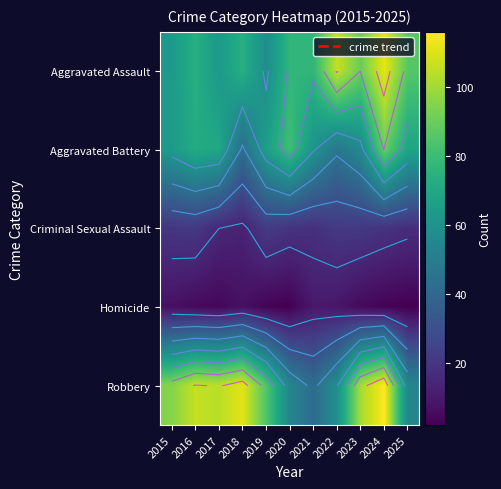

Where is Aggravated Battery nearest to the value 66?

2019